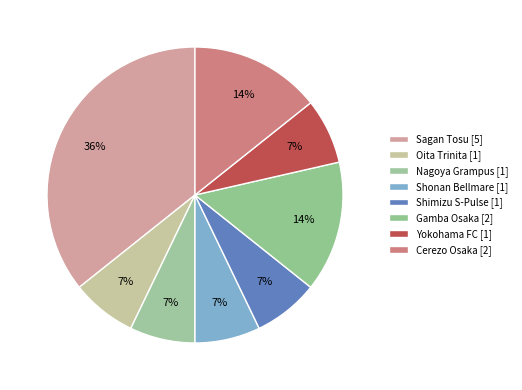

Between Oita Trinita and Yokohama FC, which is larger?

Oita Trinita